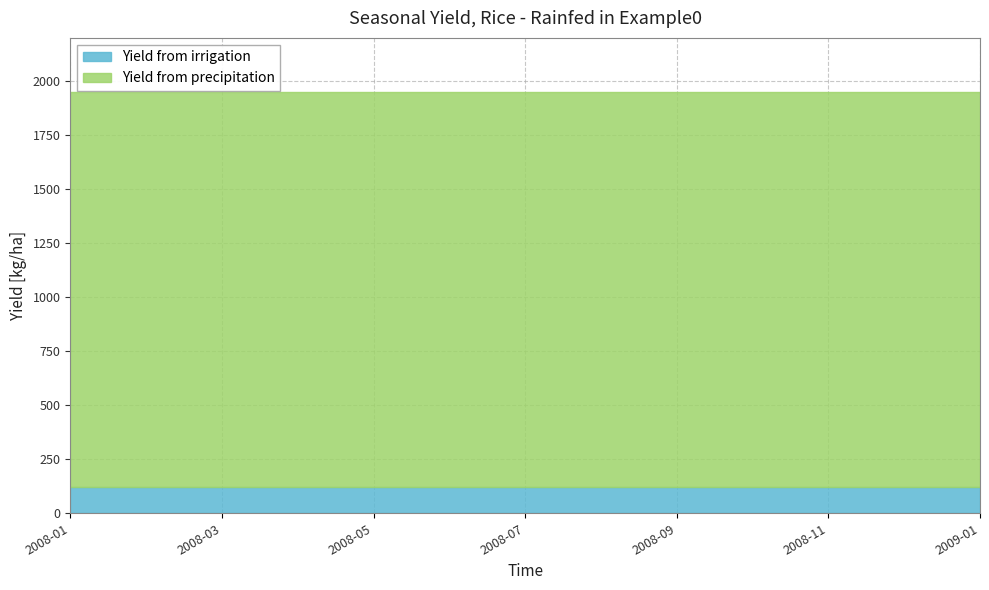

The value of Yield from irrigation at 2008-01 is 55.6. True or false?

False